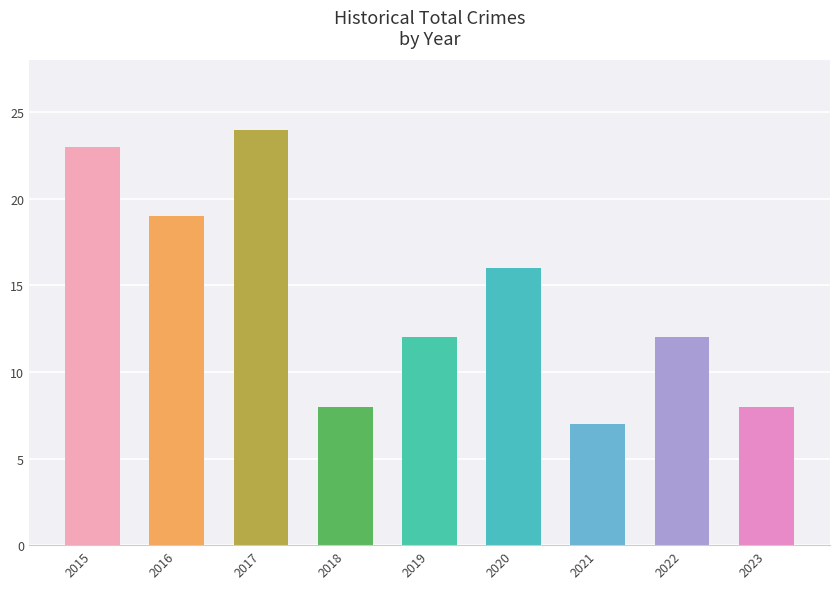

True or false: the data shows 12 at 2022.

True